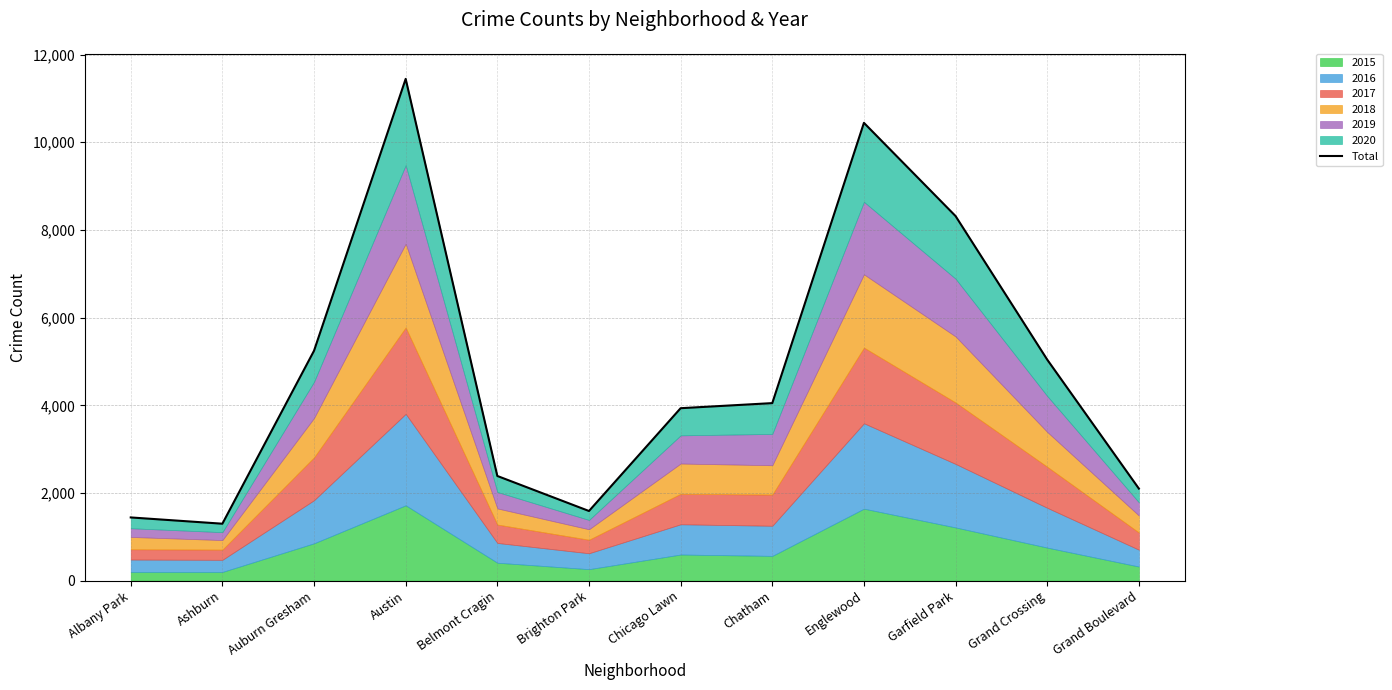

List the labels in order of value, largest first.

Austin, Englewood, Garfield Park, Auburn Gresham, Grand Crossing, Chatham, Chicago Lawn, Belmont Cragin, Grand Boulevard, Brighton Park, Albany Park, Ashburn